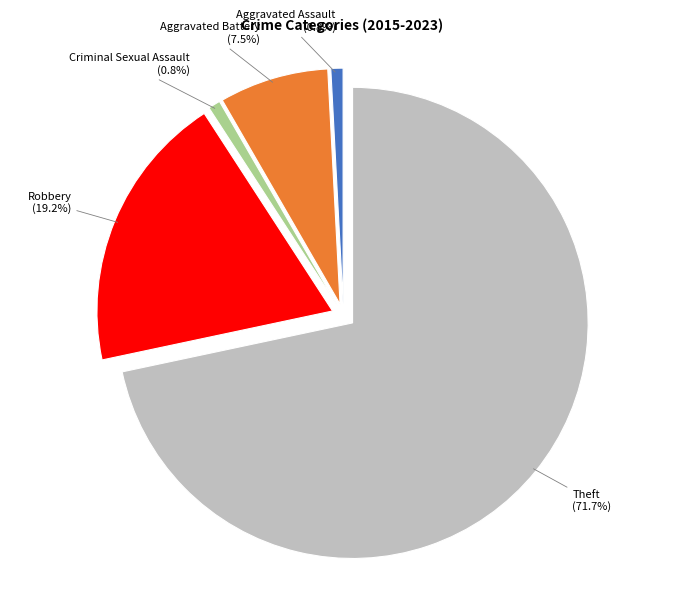

Combined, what portion of the pie is Robbery and Aggravated Battery?

26.7%